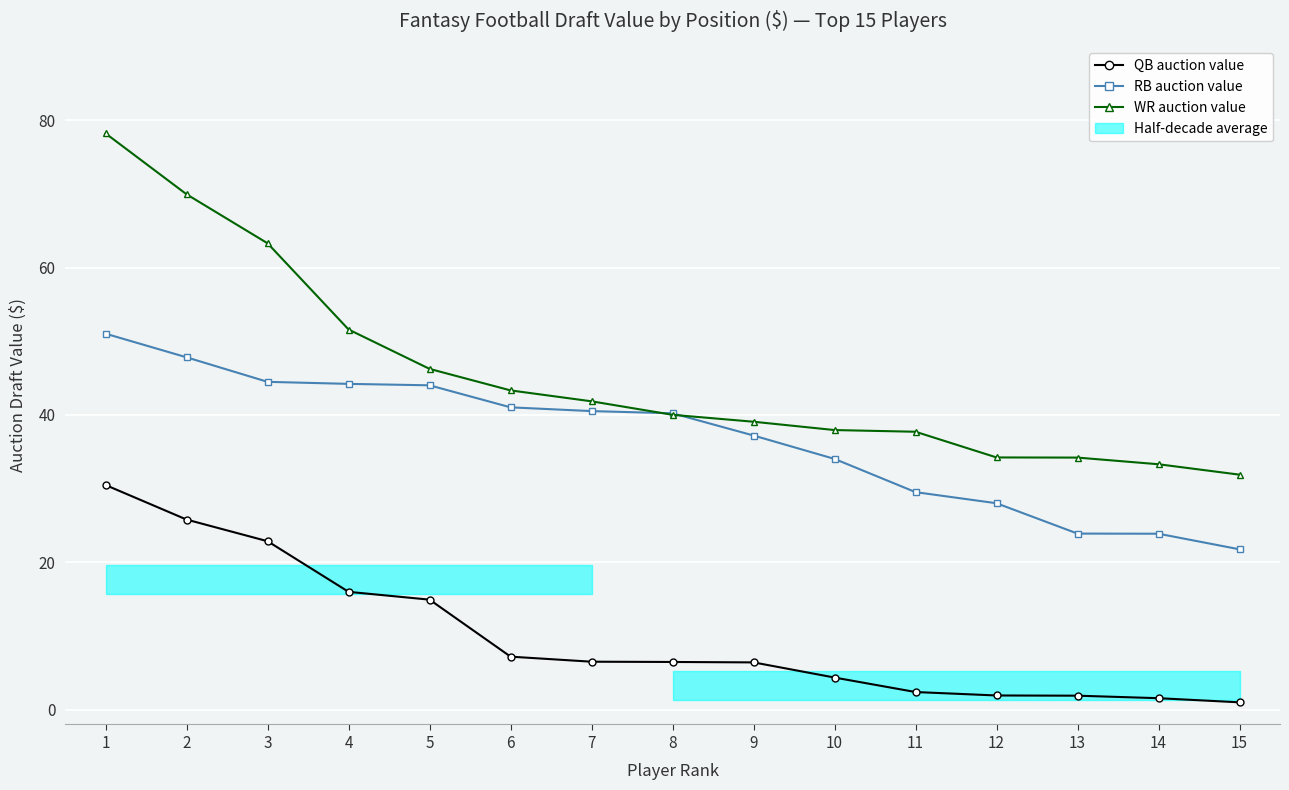

Which series has the widest spread of values?

WR auction value